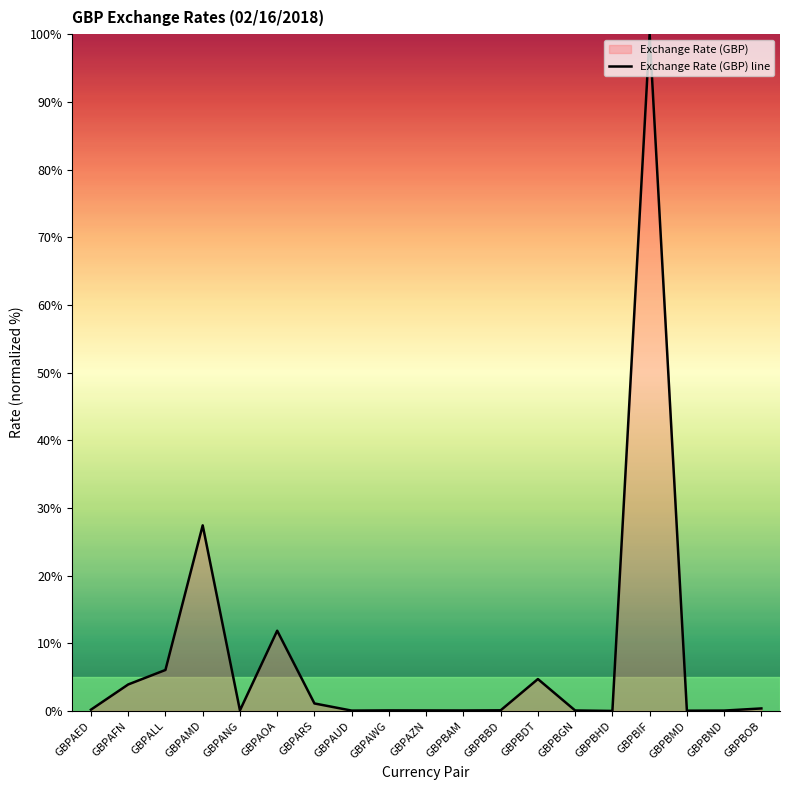

Which category has the highest value across all series?

GBPBIF